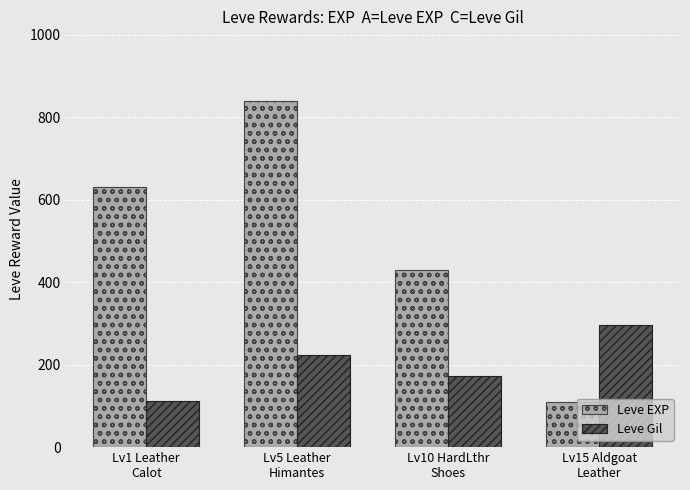

Which series has the widest spread of values?

Leve EXP